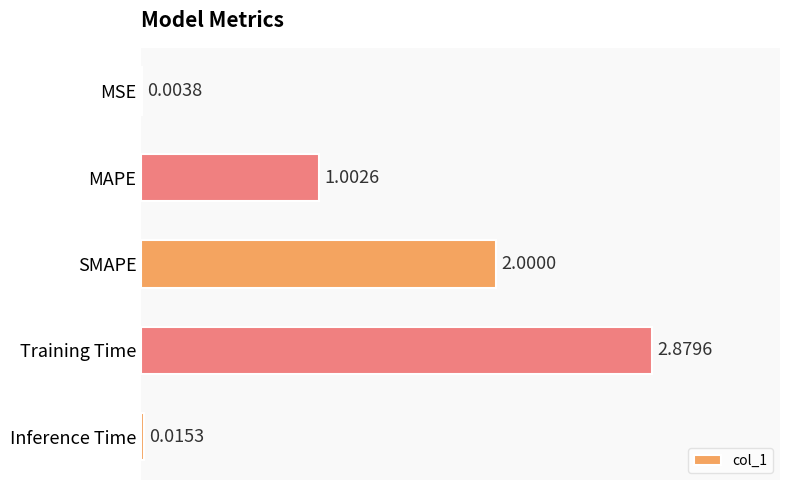

What is the sum of the values at SMAPE and MSE?

2.0